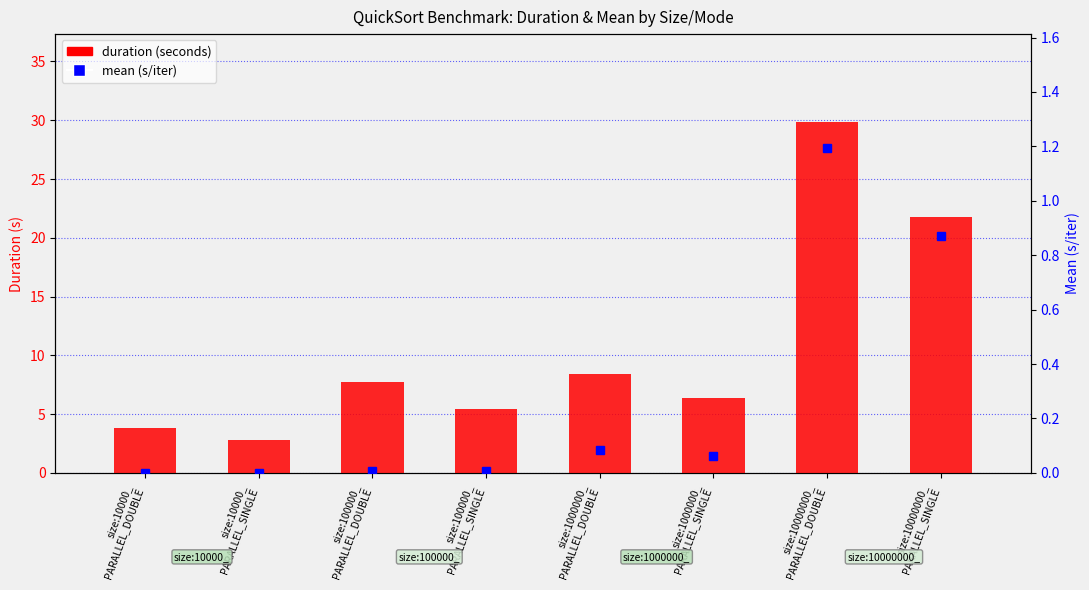

At which label does duration (seconds) reach its minimum?

size:10000_
PARALLEL_SINGLE